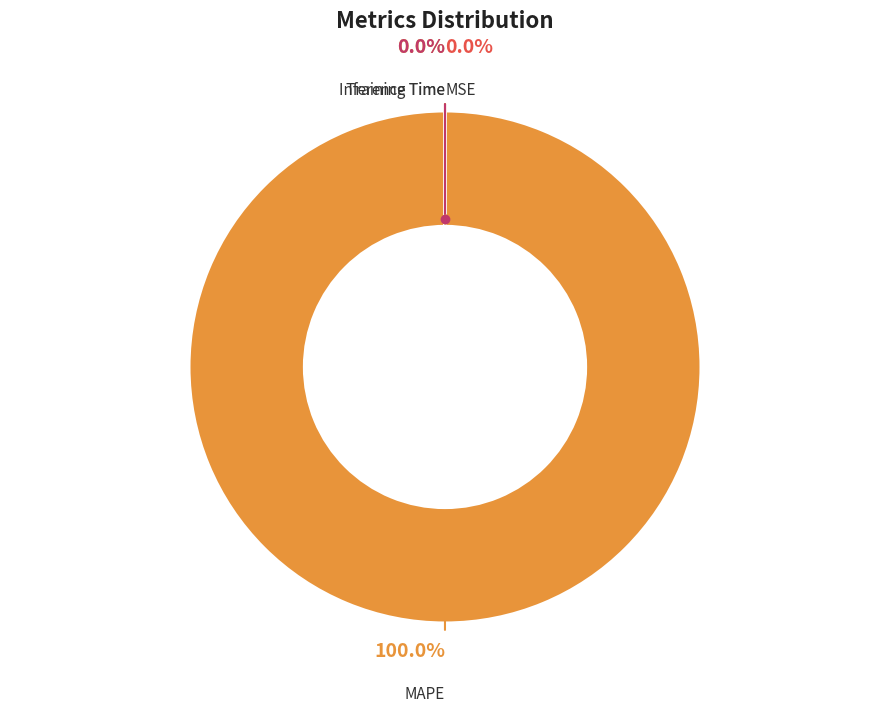

To the nearest percent, what is the average slice percentage?

20%